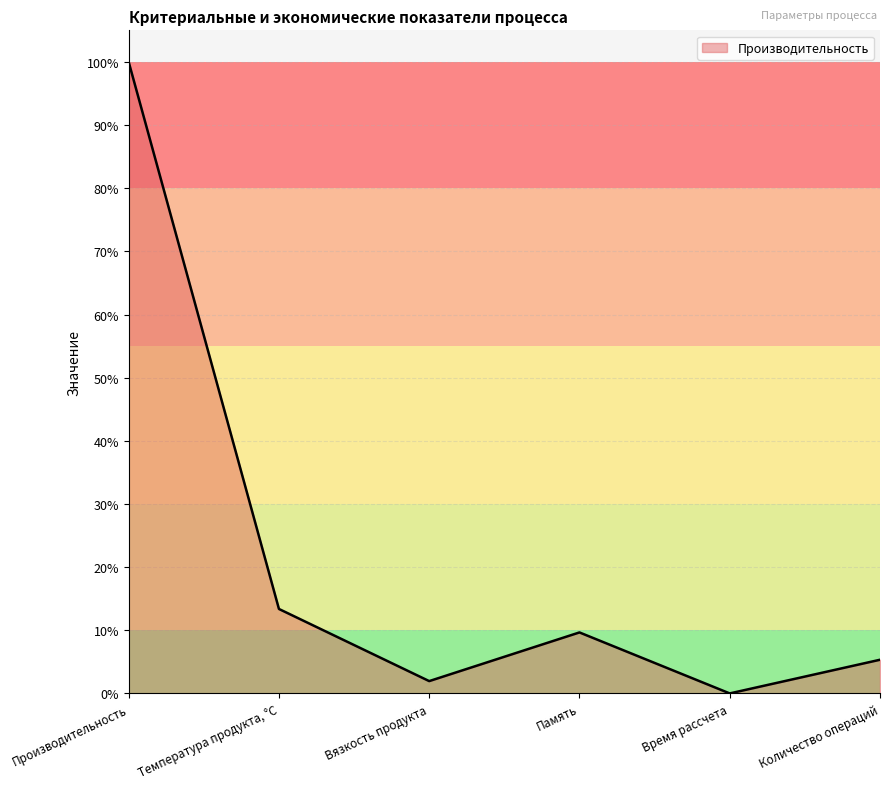

How many interior local valleys (lower than both neighbors) does the data have?

2